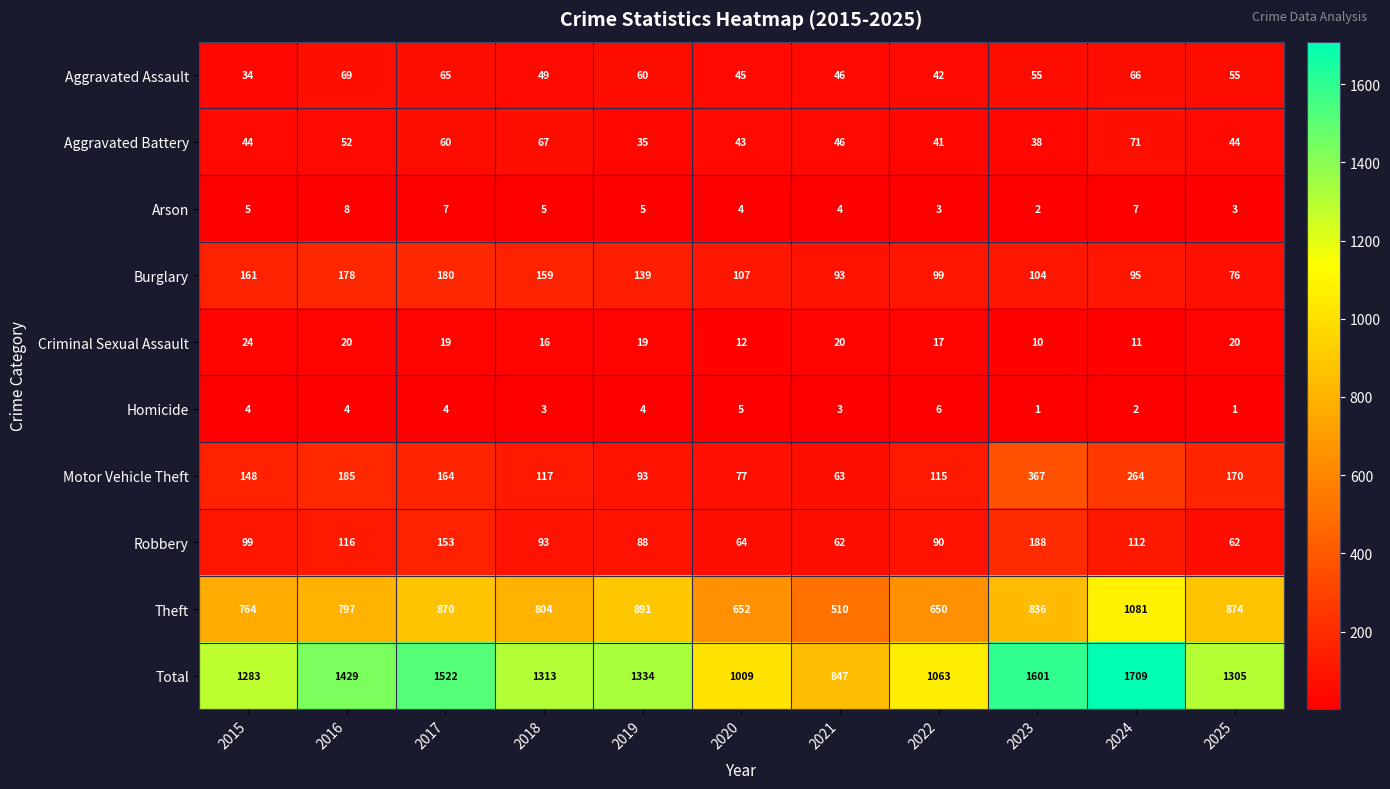

The Burglary series shows 157 at 2023. True or false?

False